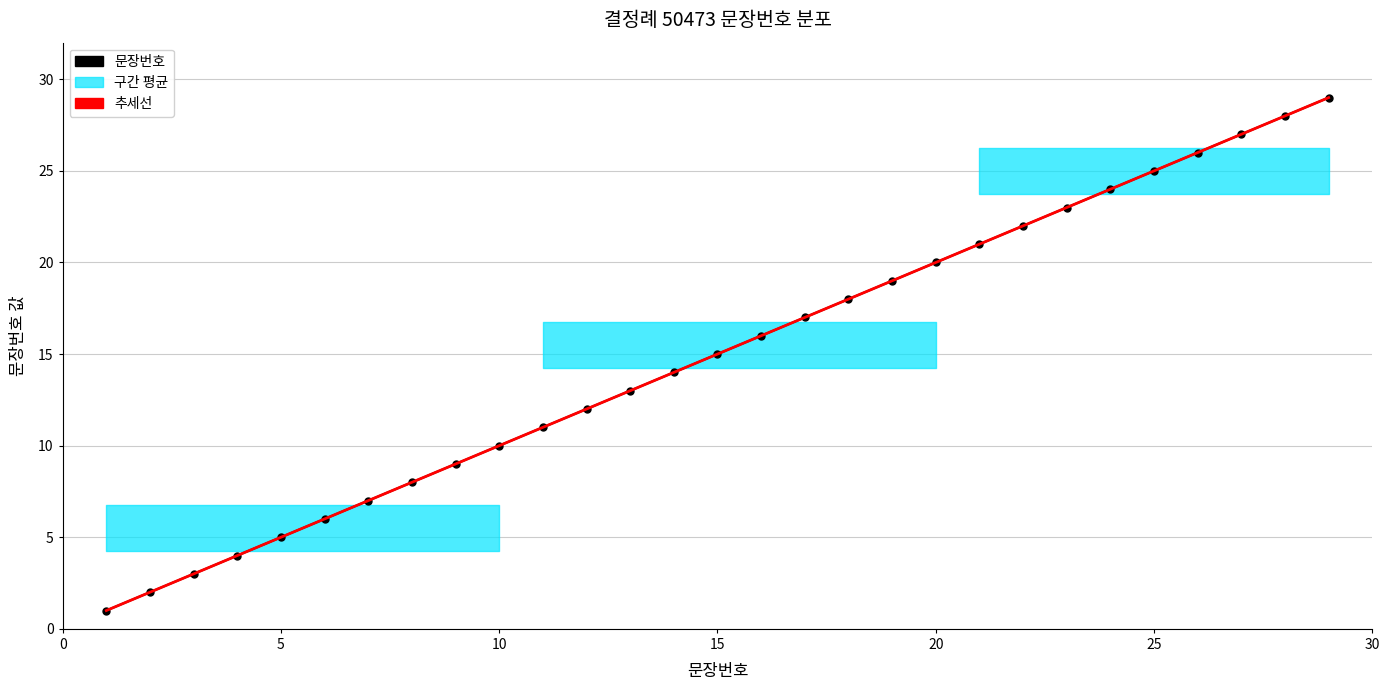

How many categories are shown in the chart?

29